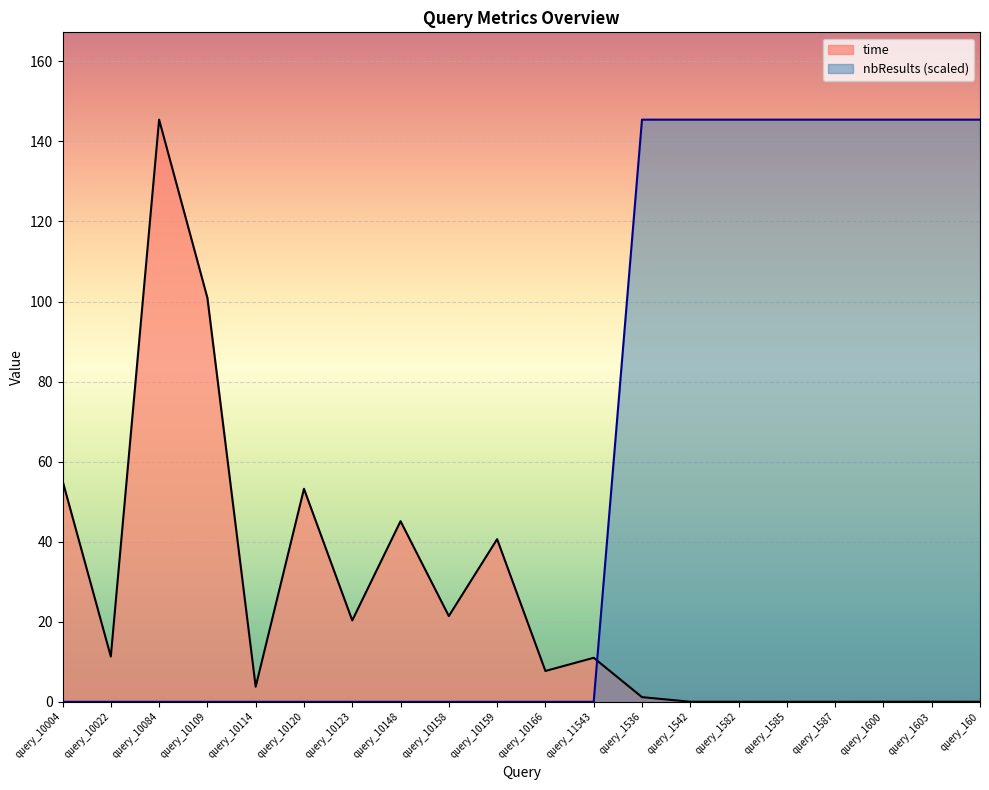

At which label is nbResults closest to 72?

query_10004